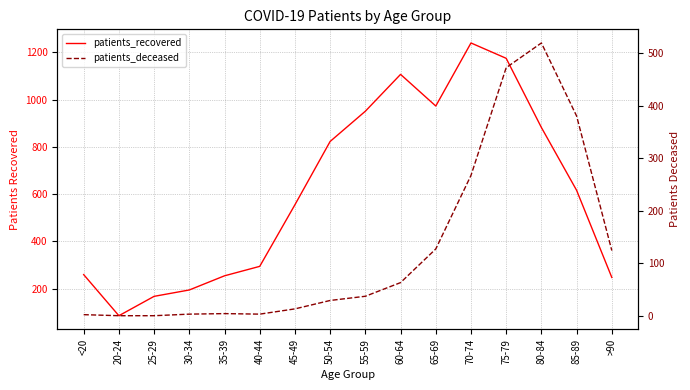

Is the value of patients_recovered at 80-84 greater than the value of patients_deceased at 55-59?

Yes